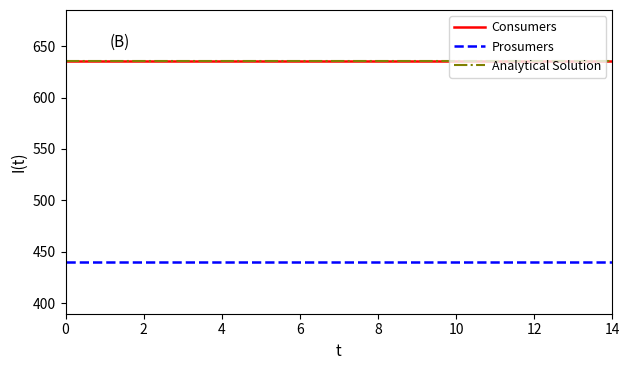

Is this an area chart (filled region under the line)?

No